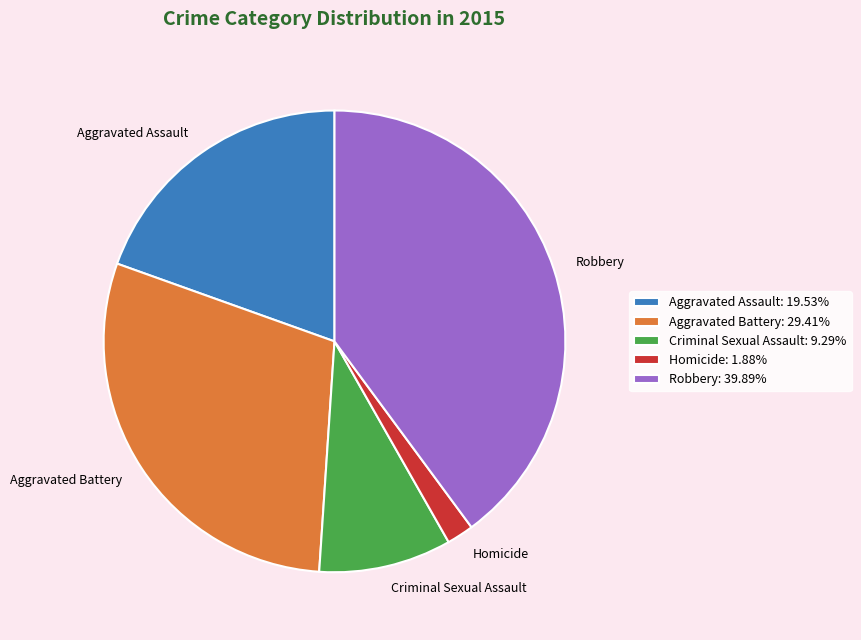

Is the sum of Homicide: 1.88% and Aggravated Battery: 29.41% greater than half?

No